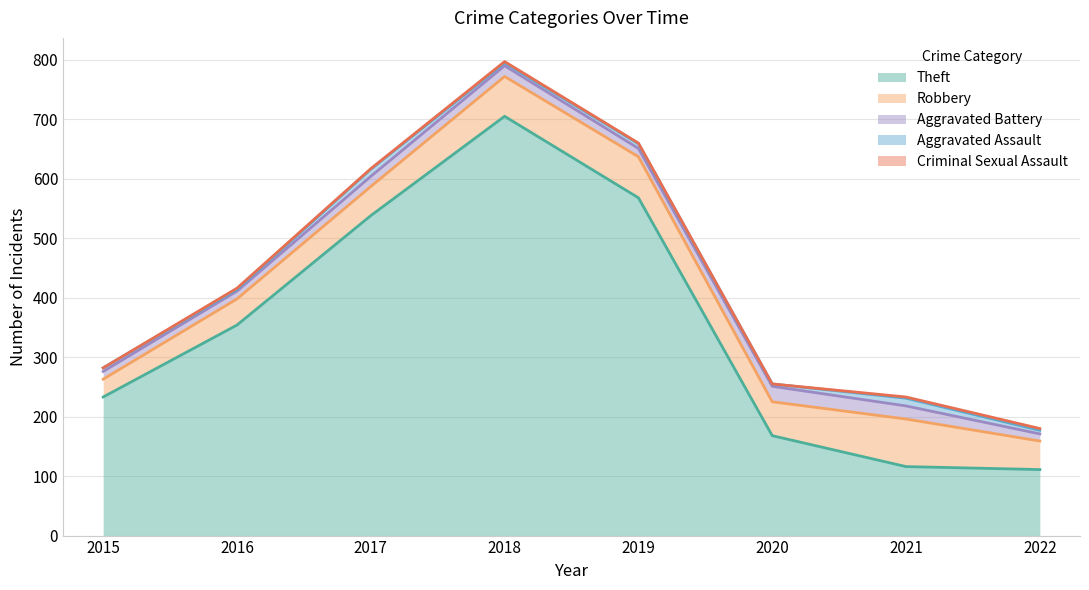

Where is the first local maximum for Criminal Sexual Assault?

2016